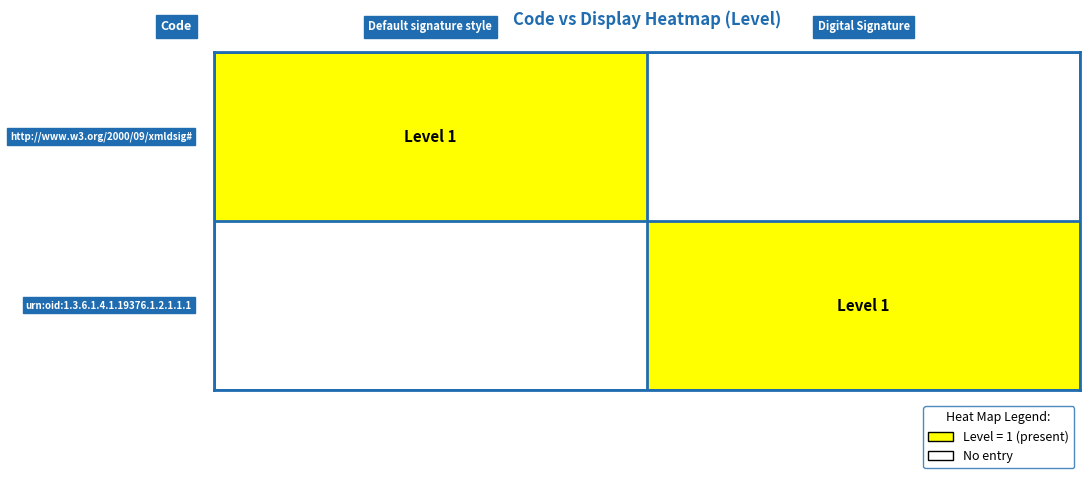

How many distinct data groups are displayed?

2